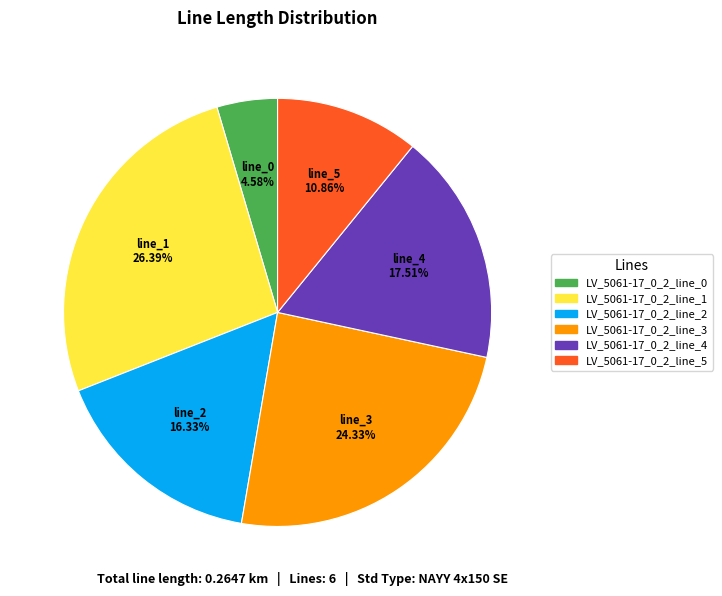

Is there any slice that represents more than half of the pie?

No